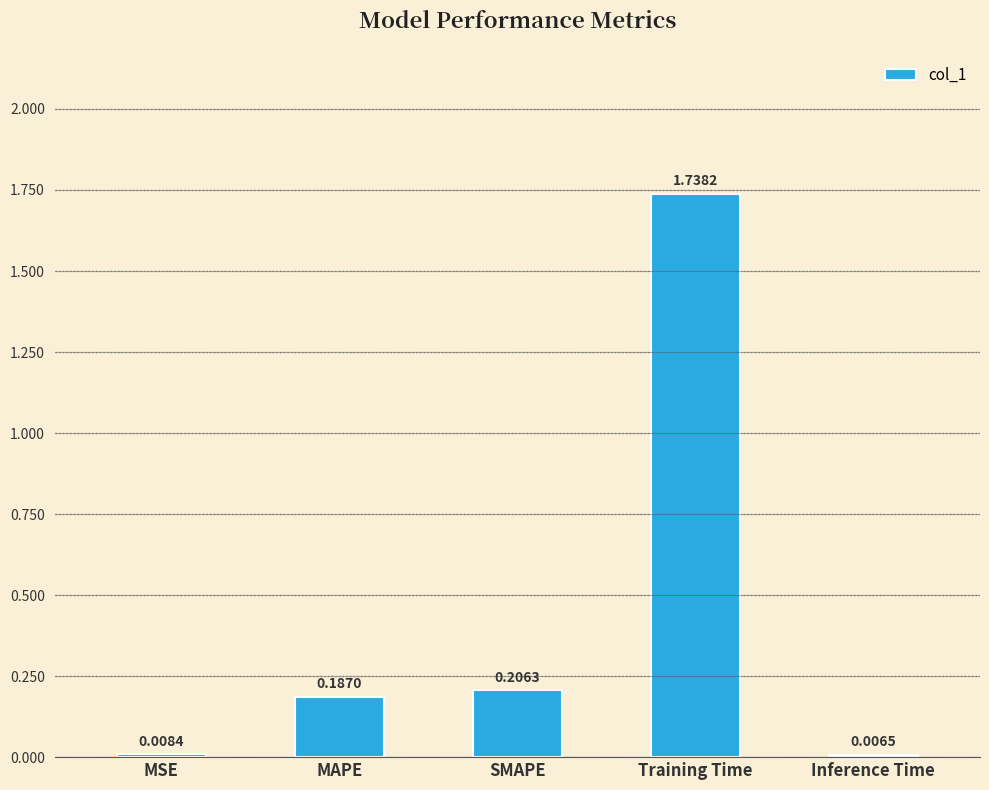

What is the change in value from SMAPE to Training Time?

+1.5